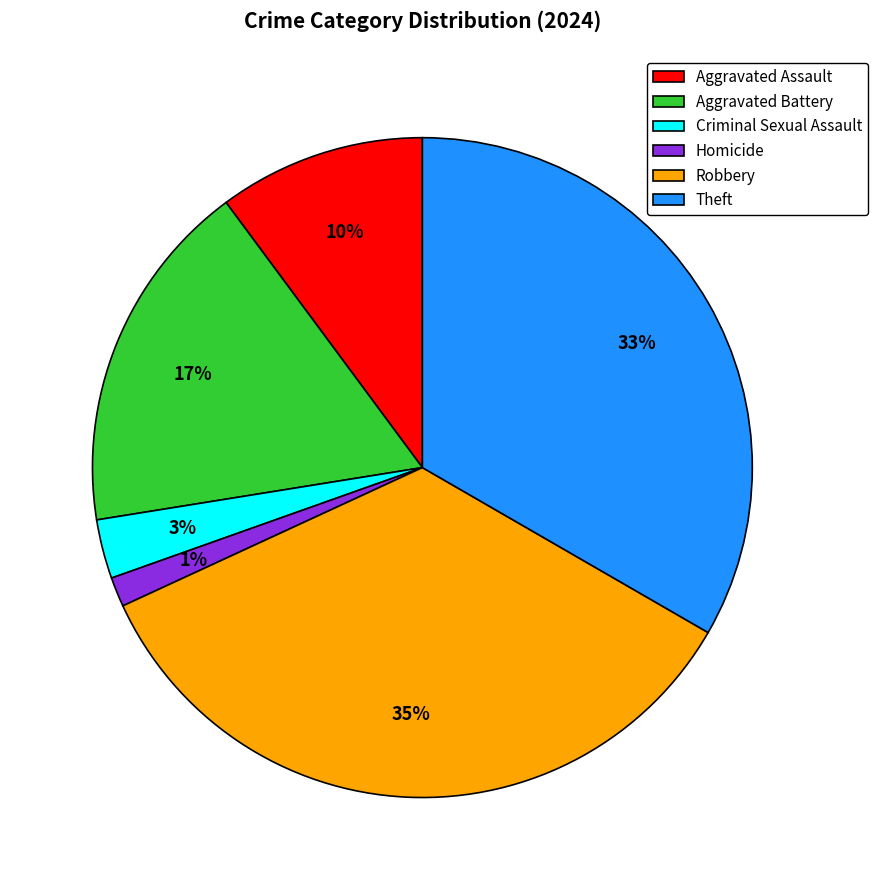

Between Criminal Sexual Assault and Homicide, which is larger?

Criminal Sexual Assault